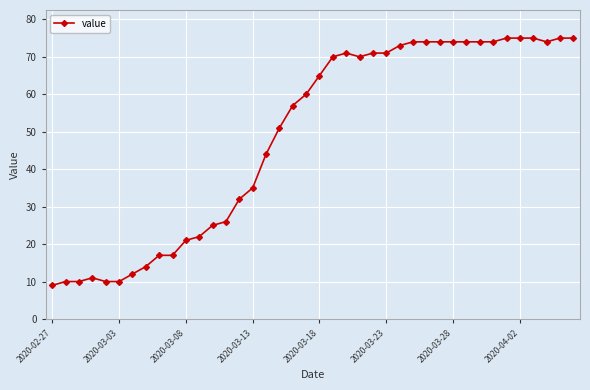

How many values are below 65?

20